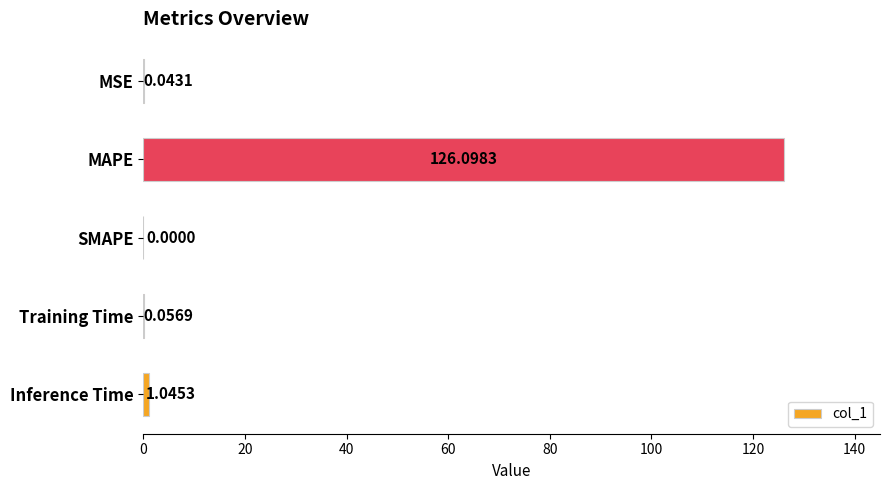

Between MSE and Training Time, which is larger?

Training Time